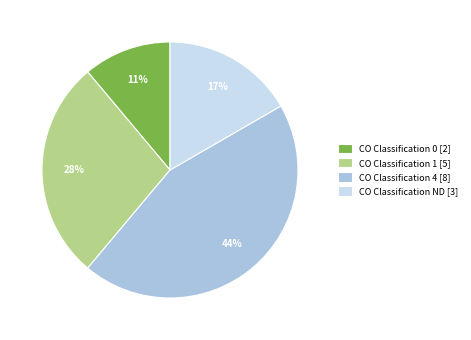

Between CO Classification 1 [5] and CO Classification 4 [8], which is larger?

CO Classification 4 [8]